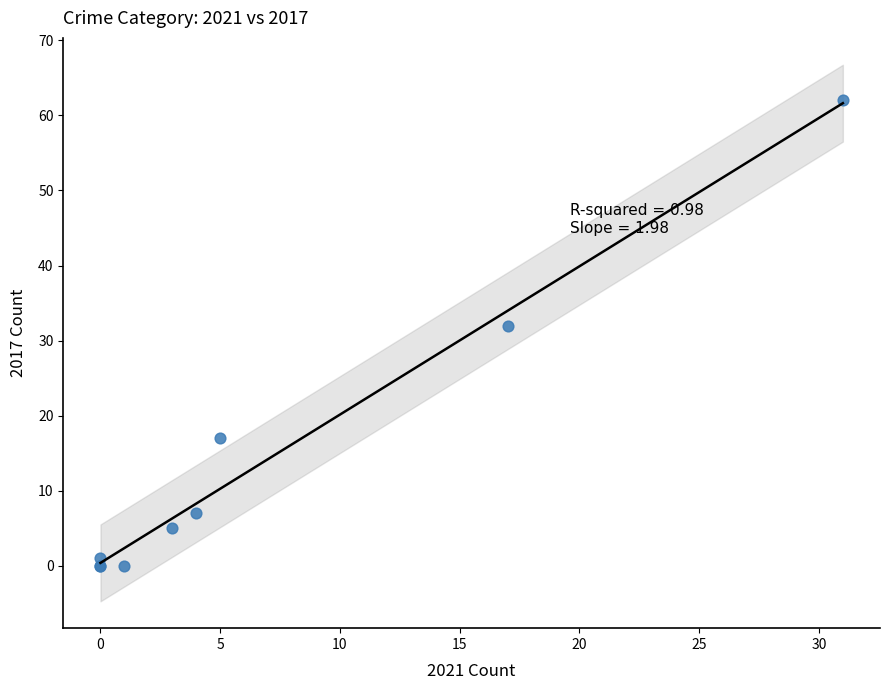

What Y value in the scatter plot is closest to 31?

32